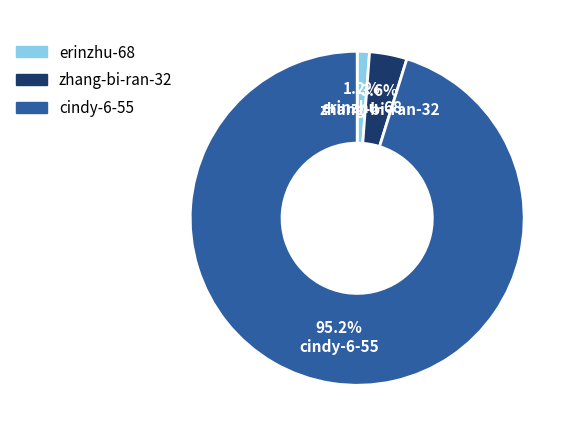

Between cindy-6-55 and zhang-bi-ran-32, which is larger?

cindy-6-55